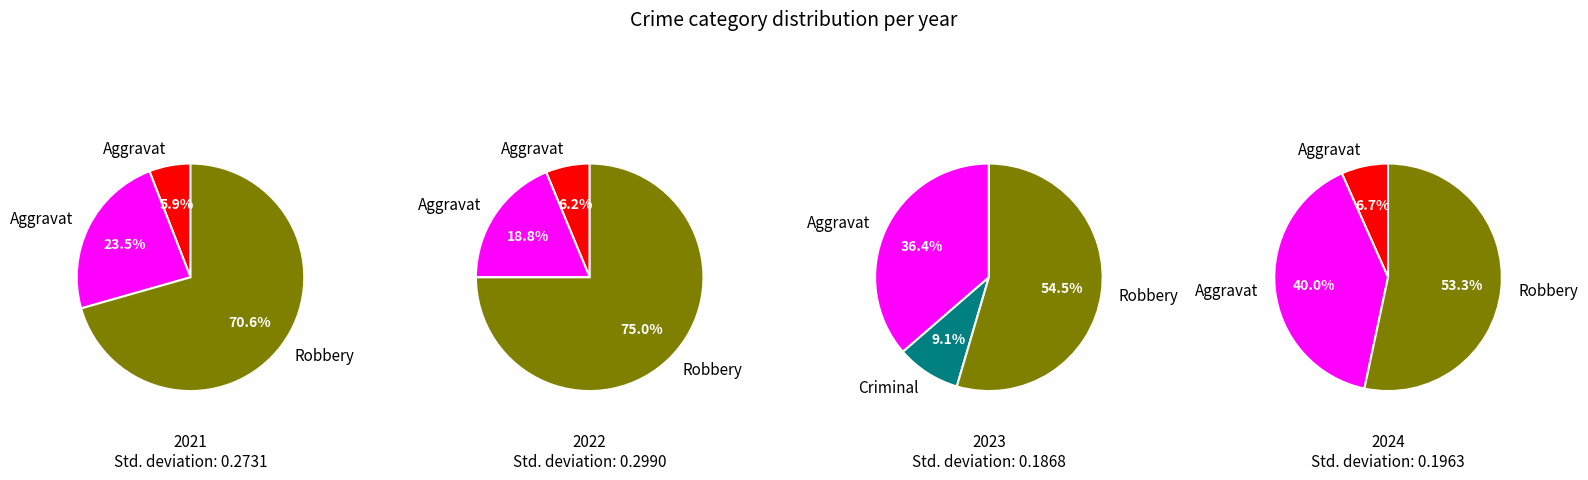

Do values_2024 and values_2021 together represent more than half of the pie?

Yes